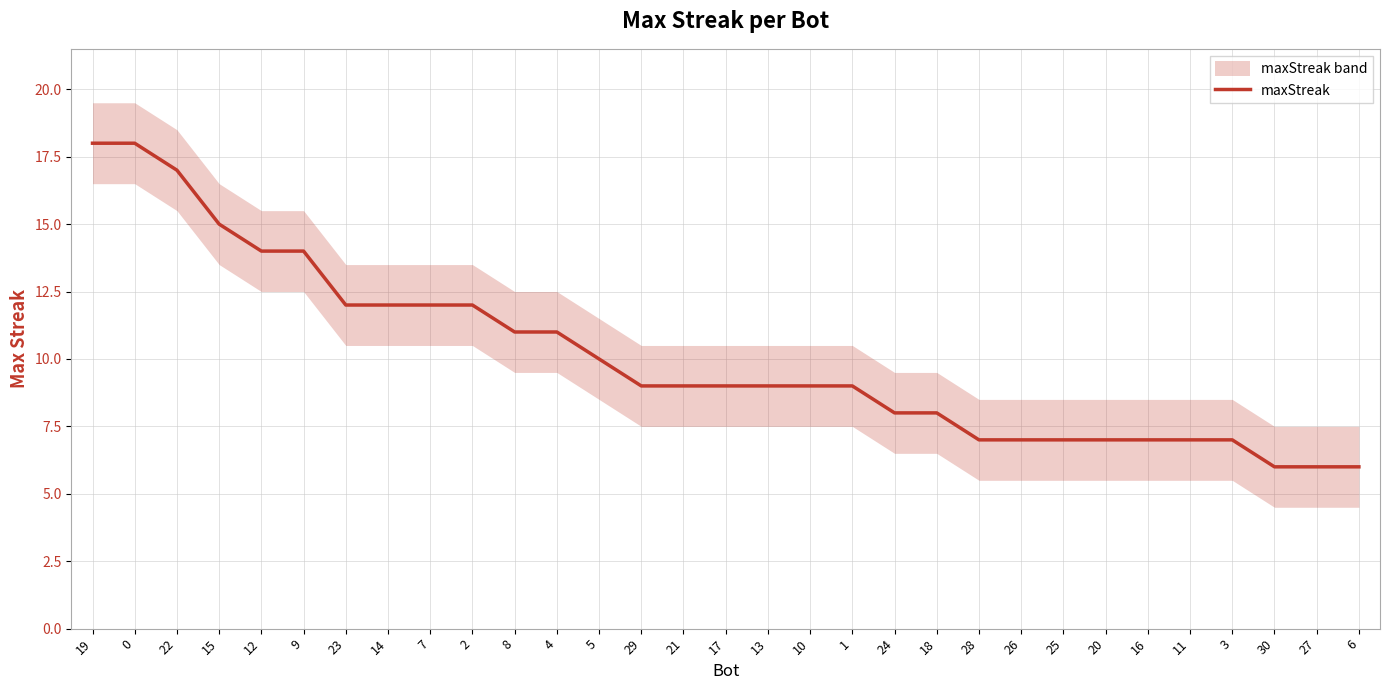

True or false: the data has more than 0 interior local peaks.

False